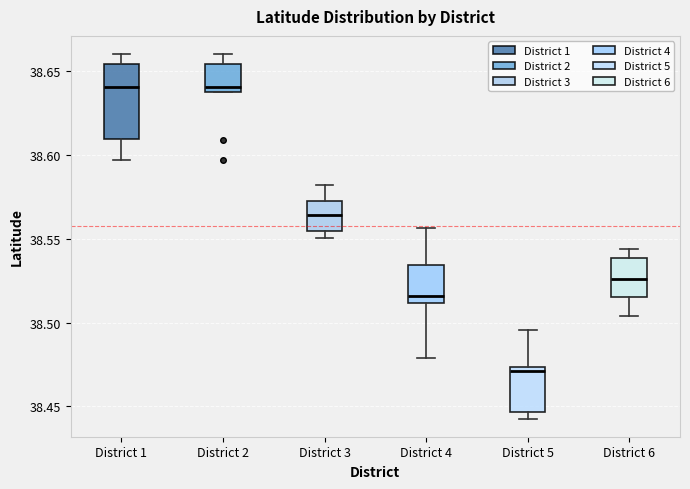

Which box is the tallest, from its lower edge to its upper edge?

District 1